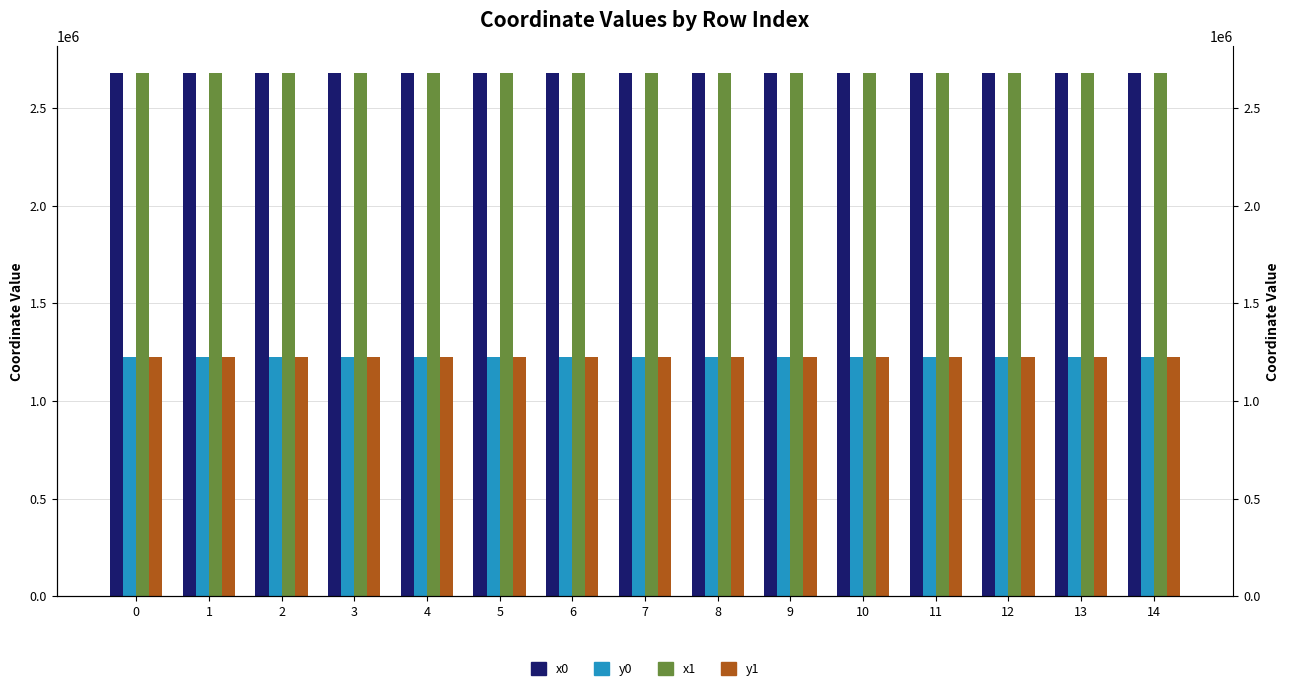

Rank the series by their maximum value, from highest to lowest.

x0, x1, y1, y0